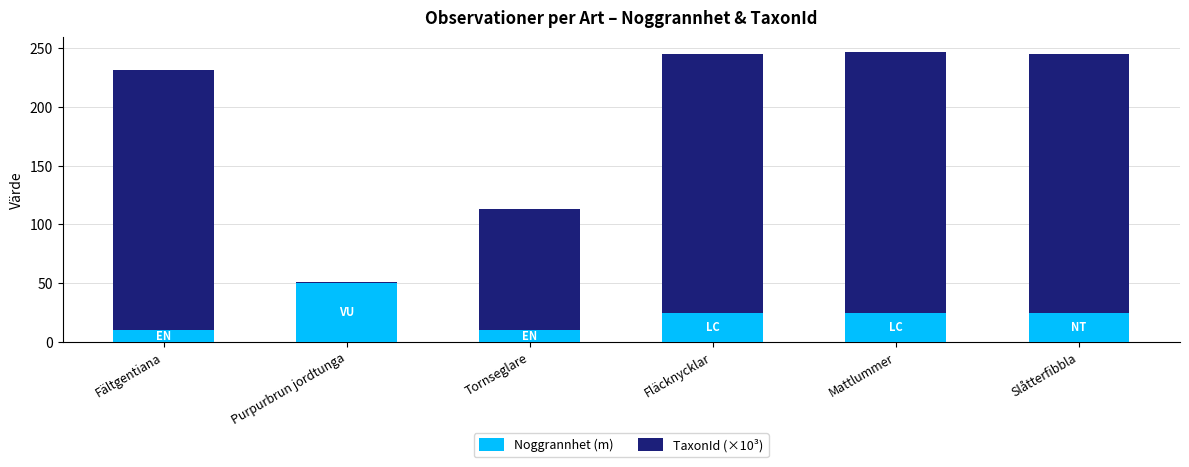

What is the total value across all series at Mattlummer?

246.9